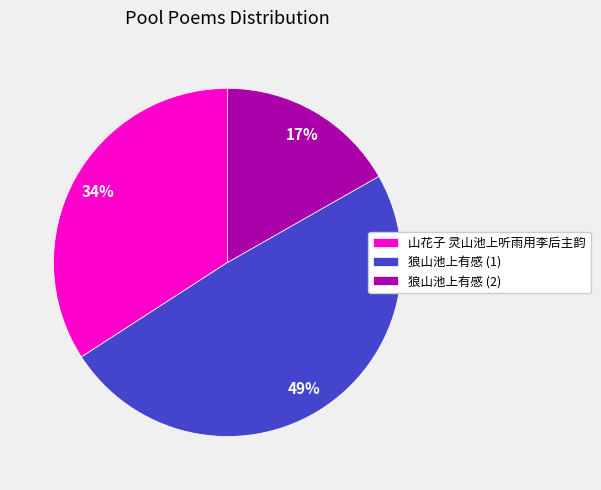

To the nearest percent, what is the average slice percentage?

33%